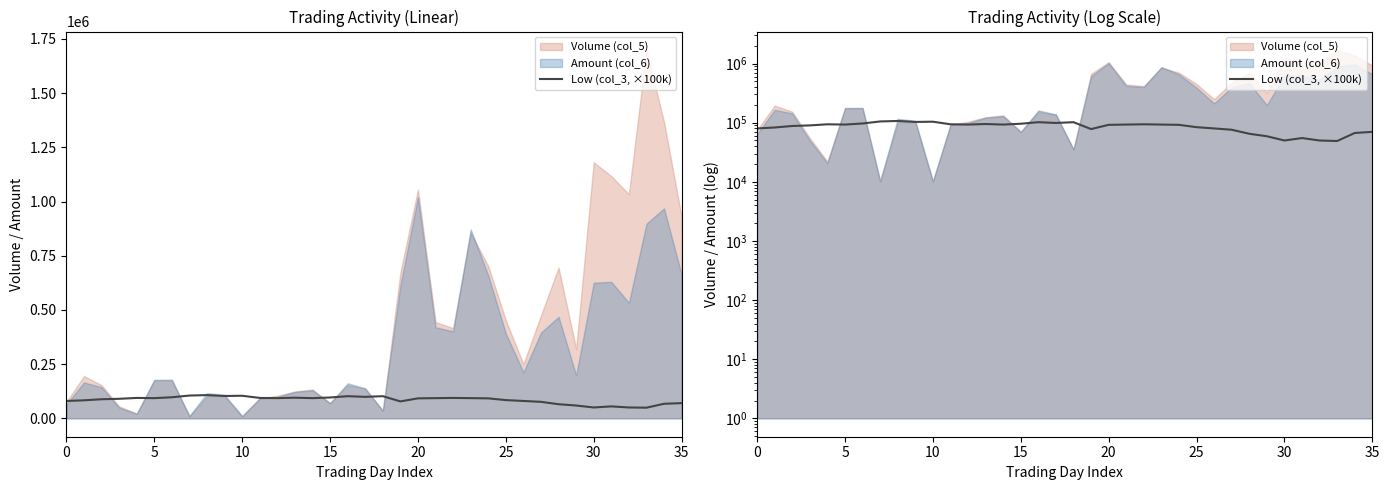

How many values are below 93000?

18